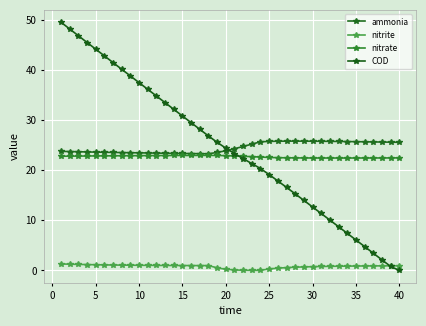

List the series in order of their peak value, highest first.

COD, ammonia, nitrate, nitrite